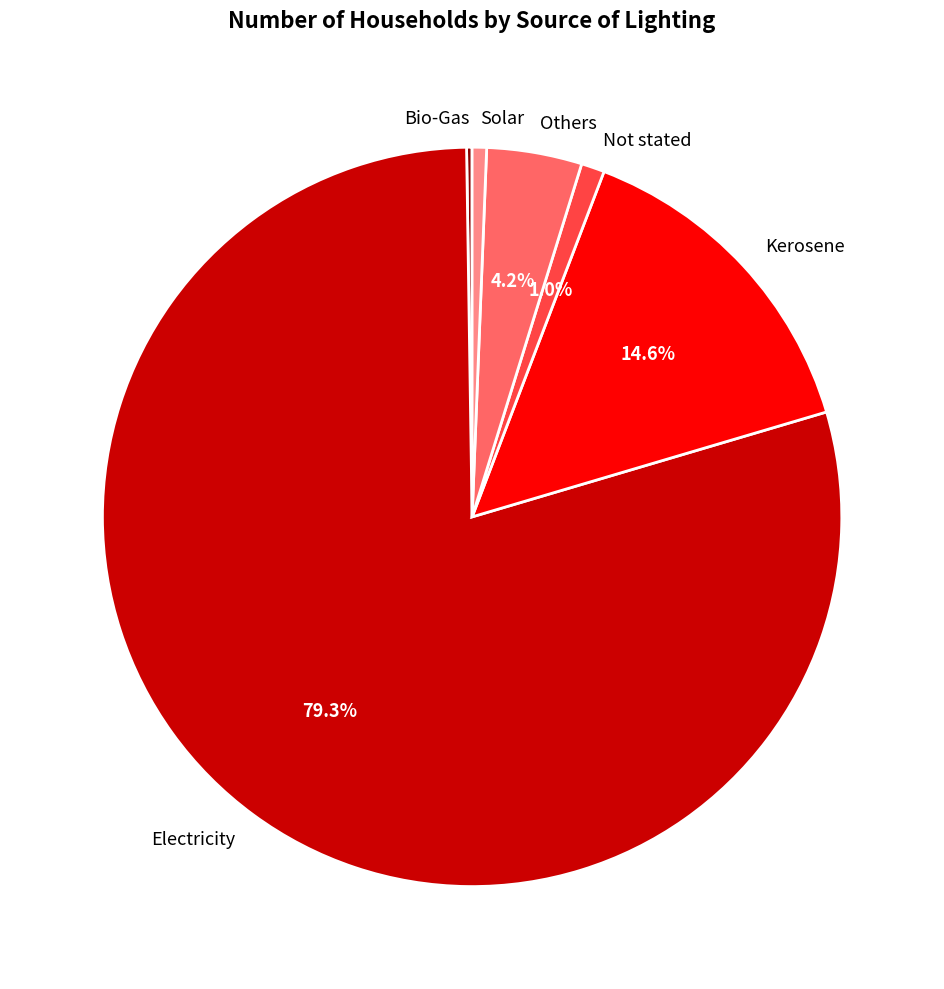

To the nearest percent, what is the difference between the largest and smallest slice percentages?

79%